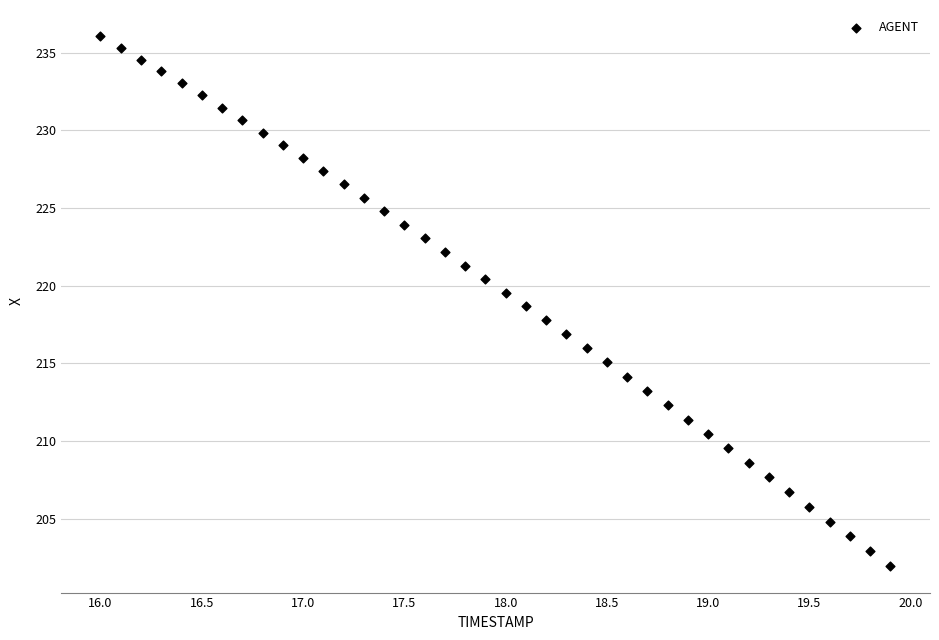

What is the range of Y values (max minus min)?

34.1